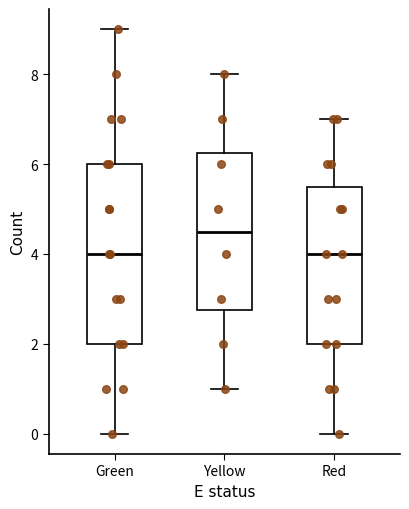

Reading left to right, transcribe this box plot: for each box, give where its median line is, the range the box spans, and where its two whiskers end, as read against the y-axis. The values are not printed on the chart, so give them approximately, as read against the axis.

Green: median 4.0, box 2.0 to 6.0, whiskers 0.0 to 9.0
Yellow: median 4.6, box 2.8 to 6.2, whiskers 1.0 to 8.0
Red: median 4.0, box 2.0 to 5.6, whiskers 0.0 to 7.0